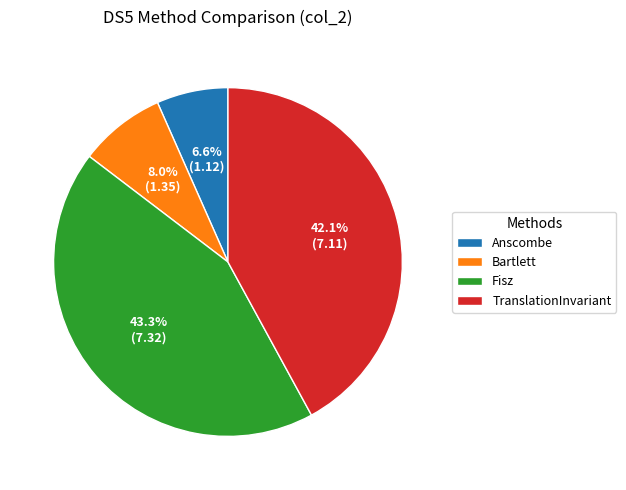

Count the number of slices in the pie.

4